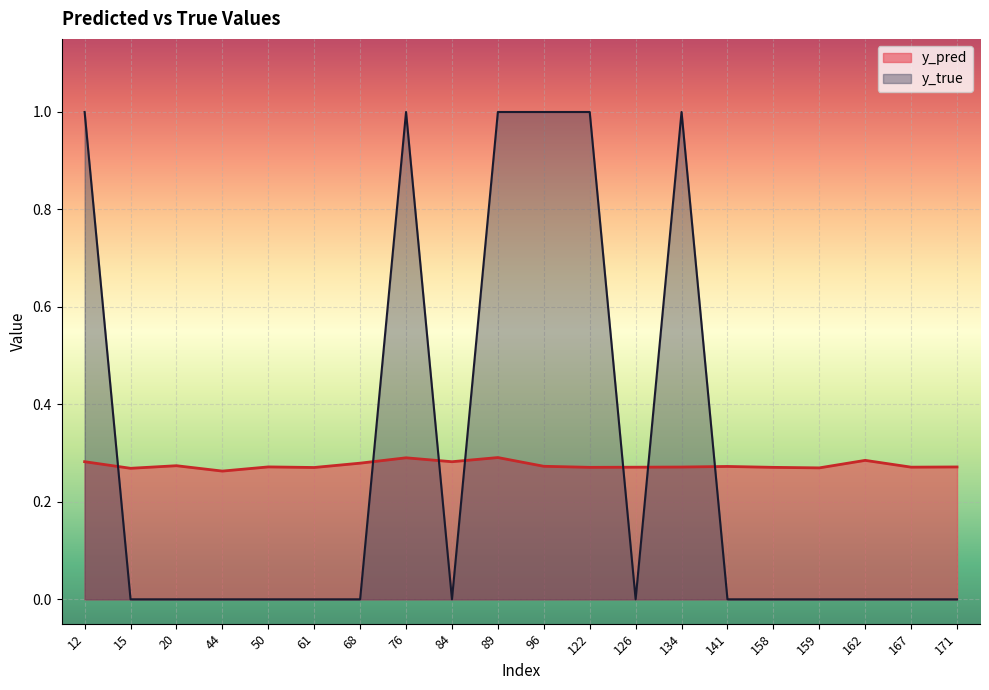

Reading left to right, transcribe all the data shown in this chart.

y_pred: 0.3	0.3	0.3	0.3	0.3	0.3	0.3	0.3	0.3	0.3	0.3	0.3	0.3	0.3	0.3	0.3	0.3	0.3	0.3	0.3
y_true: 1.0	0.0	0.0	0.0	0.0	0.0	0.0	1.0	0.0	1.0	1.0	1.0	0.0	1.0	0.0	0.0	0.0	0.0	0.0	0.0